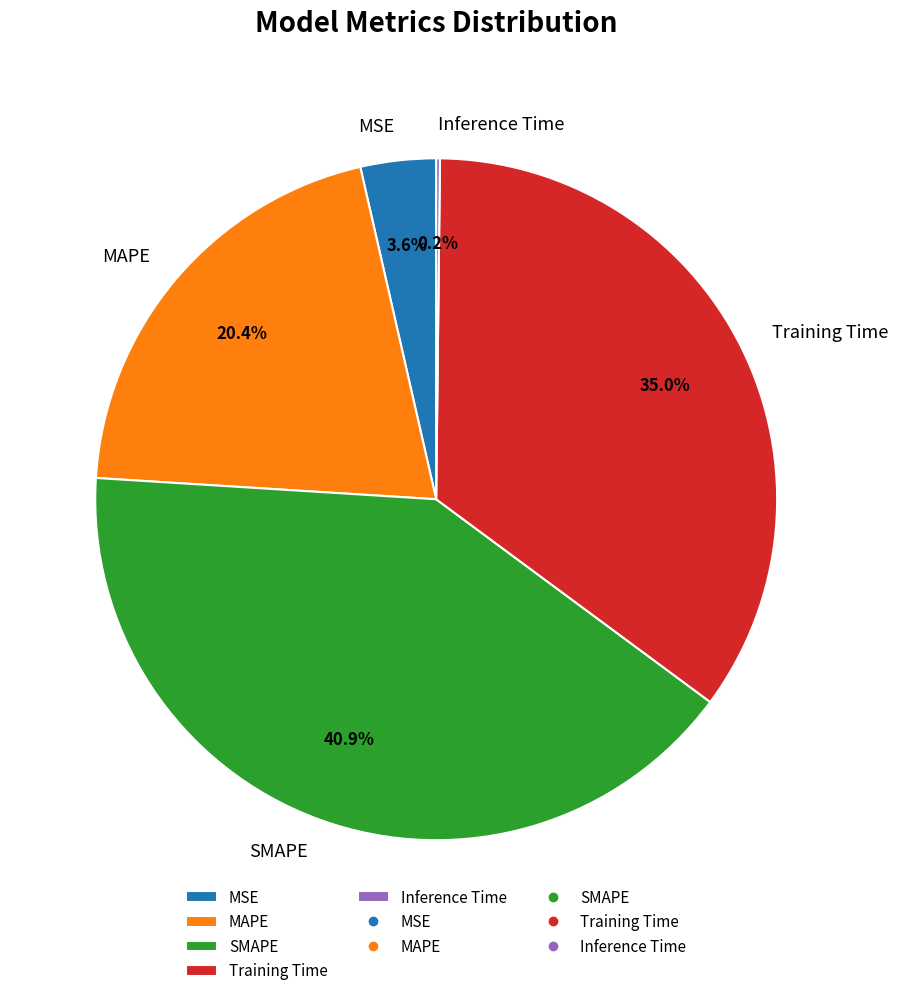

What is the largest slice in the pie chart?

SMAPE